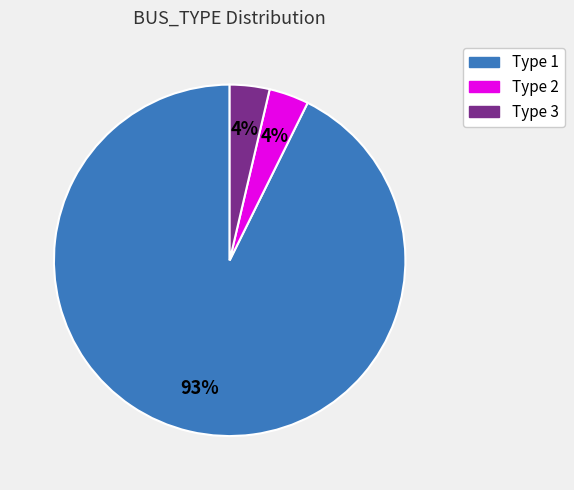

Combined, do Type 1 and Type 2 account for over 50%?

Yes